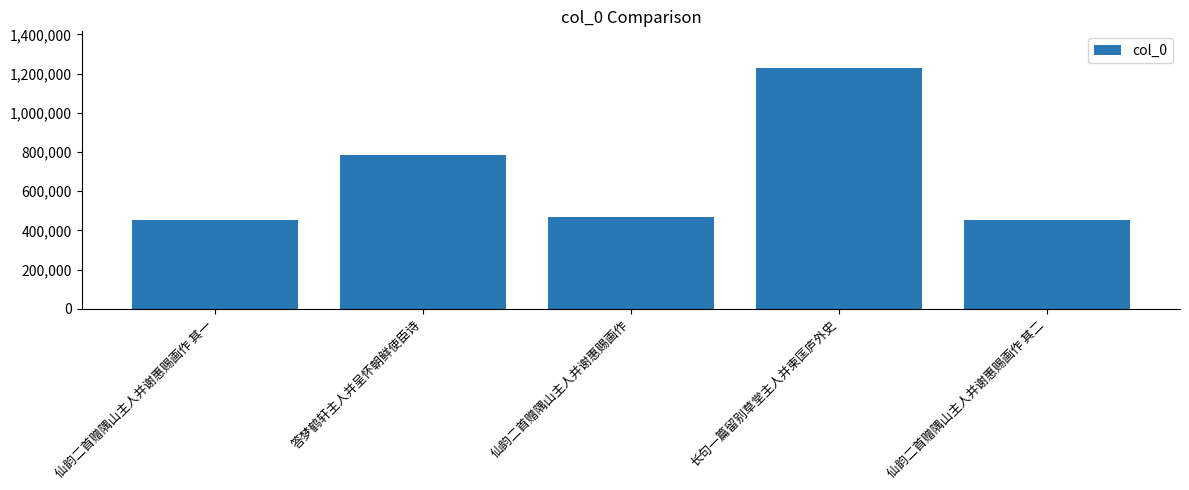

What is the smallest value displayed?

453215